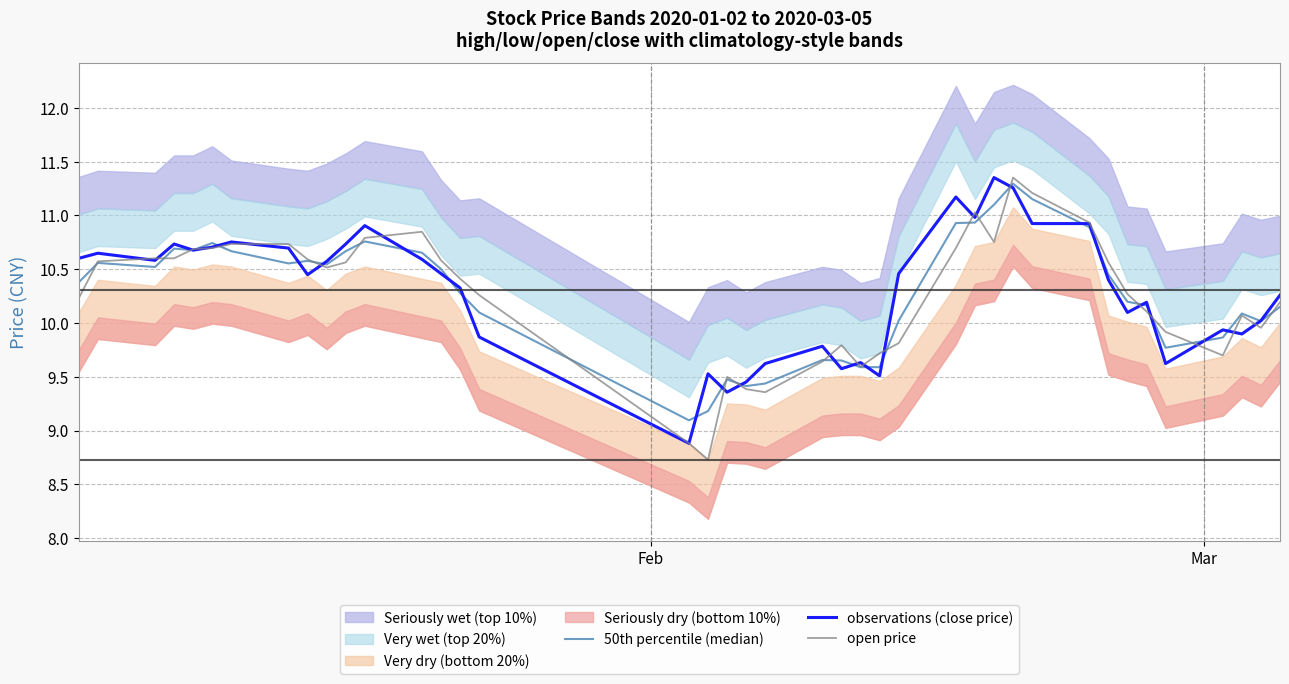

In 50th percentile (median), how many points are lower than both neighbors (excluding endpoints)?

9